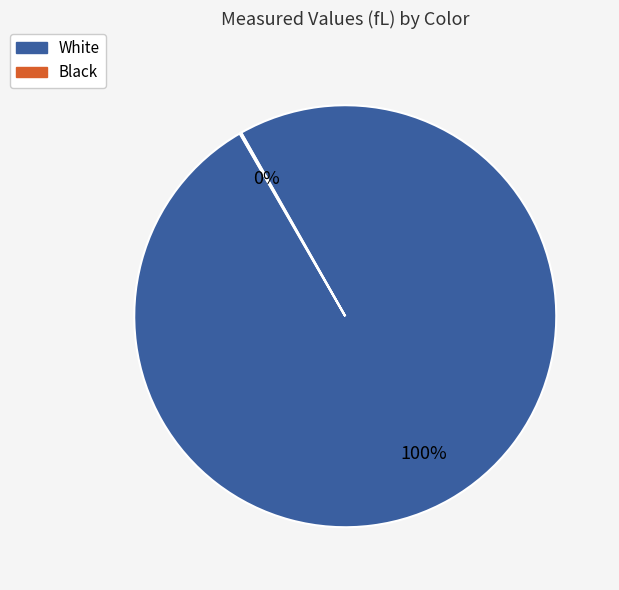

True or false: White accounts for 91% of the total.

False